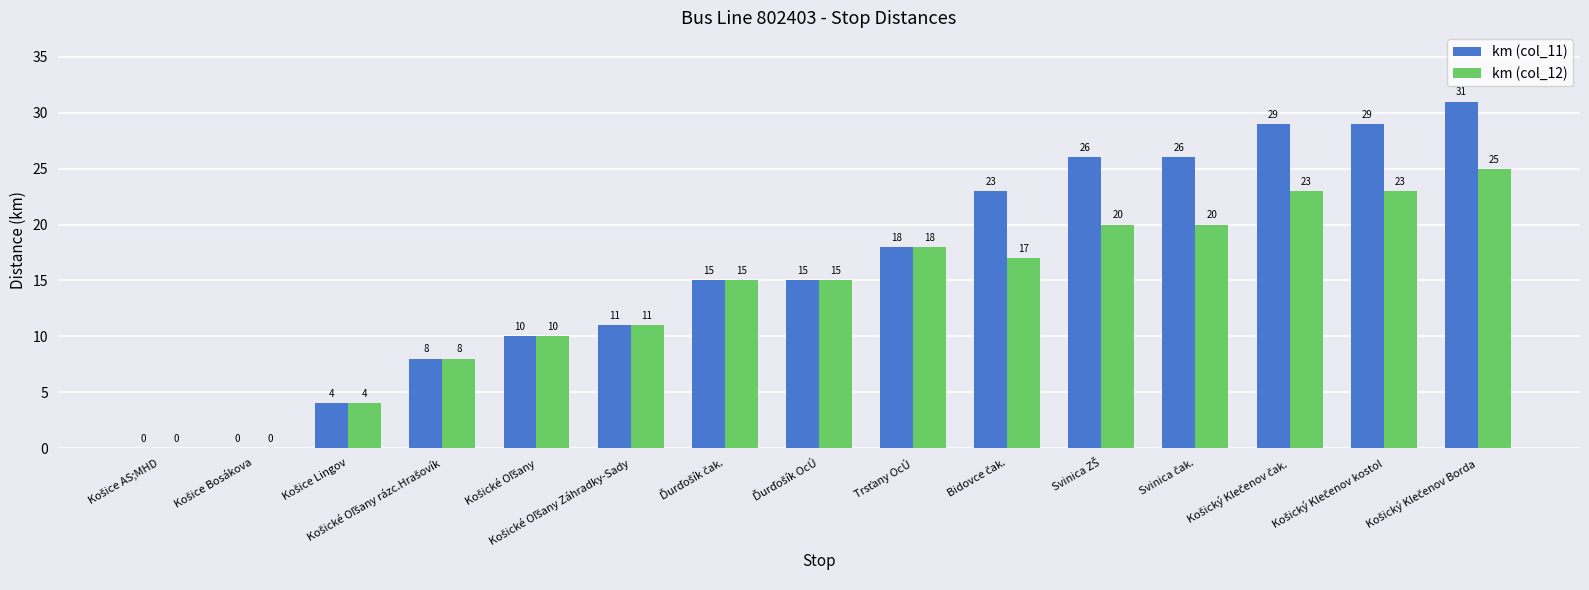

What is the greatest value displayed?

31